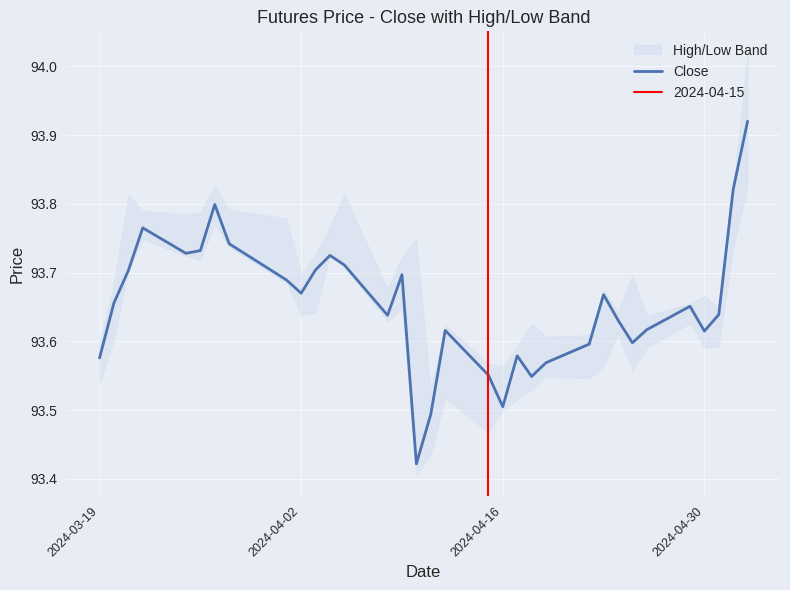

True or false: Close has a value of 156.9 at 2024-04-30.

False